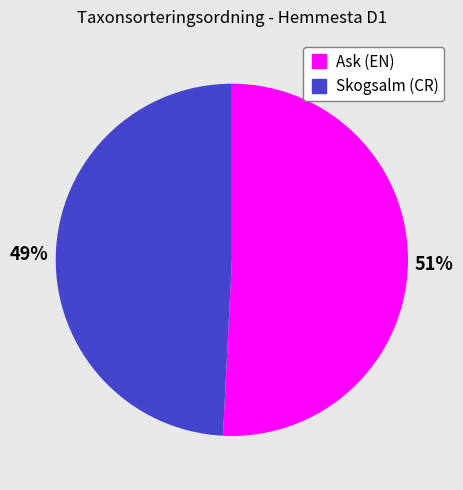

To the nearest percent, what is the difference between the largest and smallest slice percentages?

2%